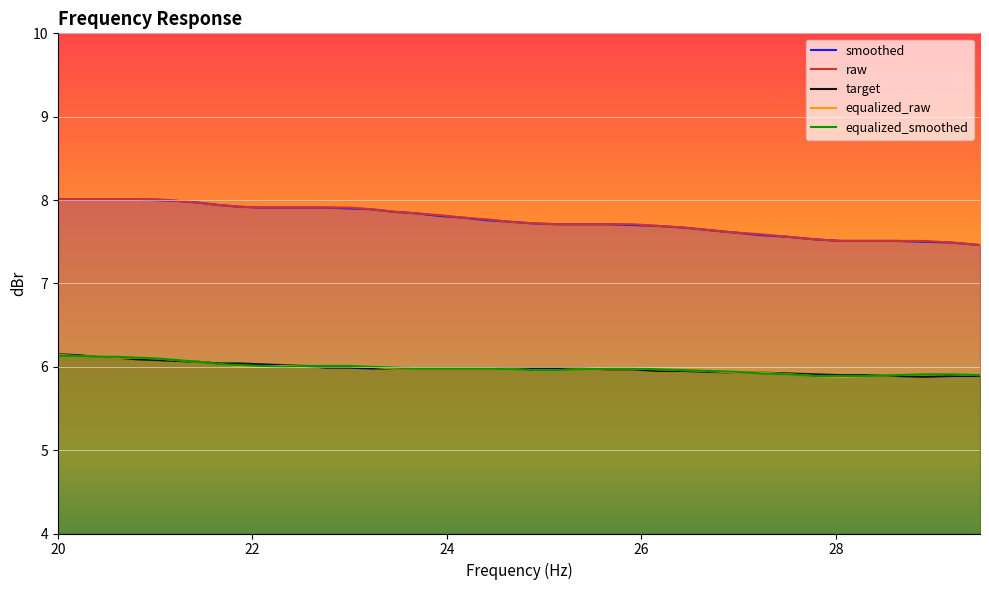

True or false: raw and equalized_raw intersect in this chart.

False